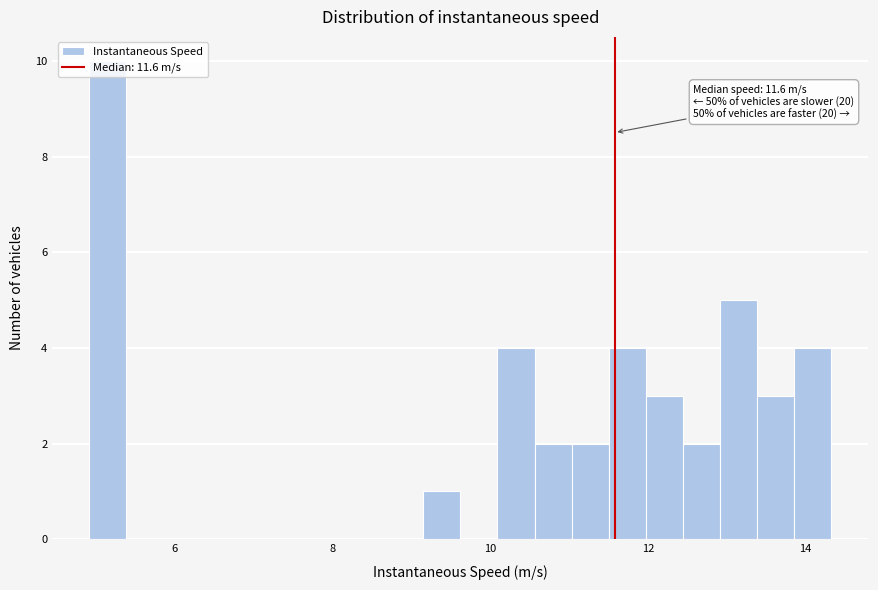

Around what value on the x-axis is the tallest bar? Give the approximate position of its centre, as read against the axis.

5.2